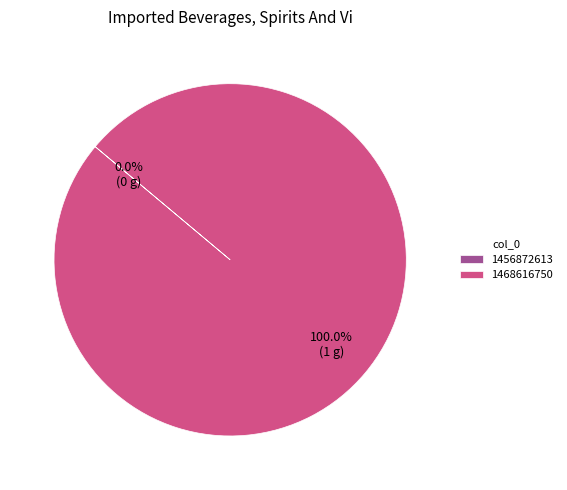

Does 1468616750 account for over 50% of the chart?

Yes